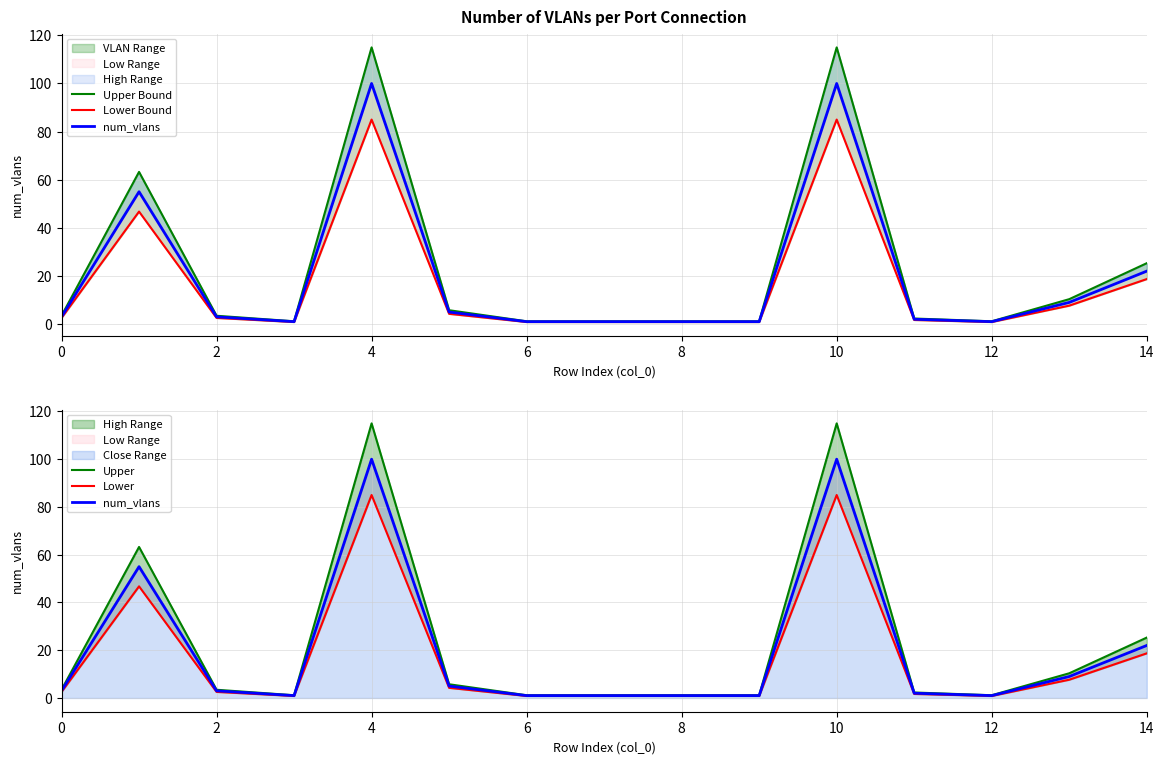

Which has a higher value, 6 or 12?

6